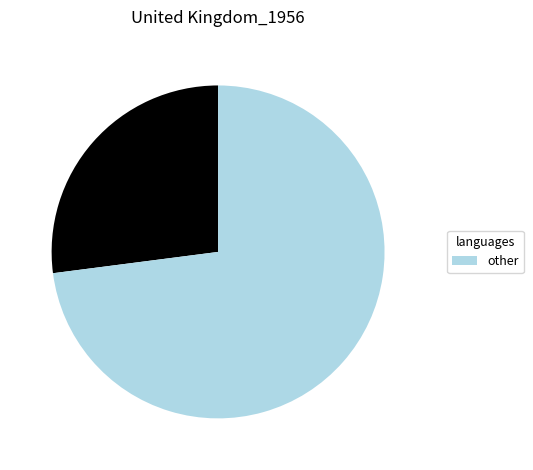

How many segments does this pie chart have?

2